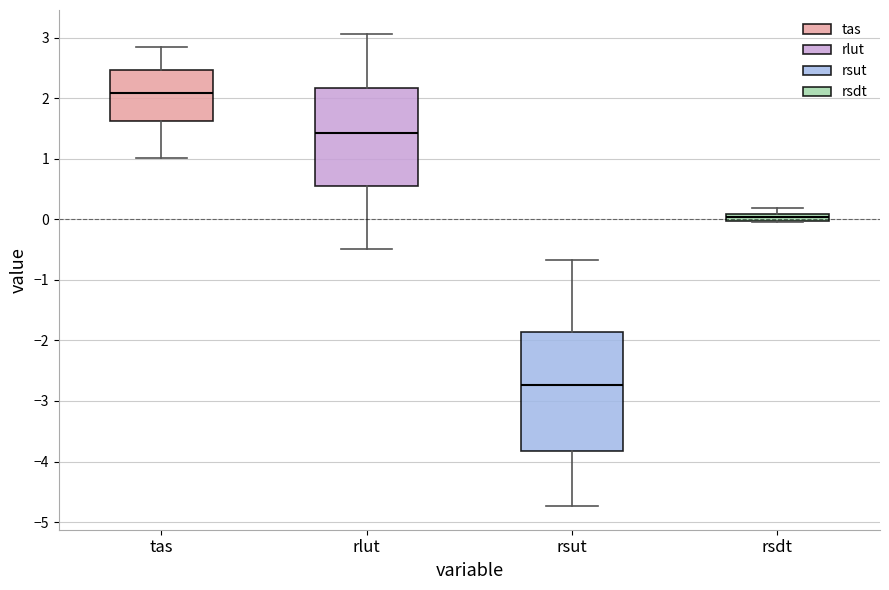

Where does the lower whisker of the box for tas end on the y-axis? The values are not printed on the chart, so give them approximately, as read against the axis.

1.0